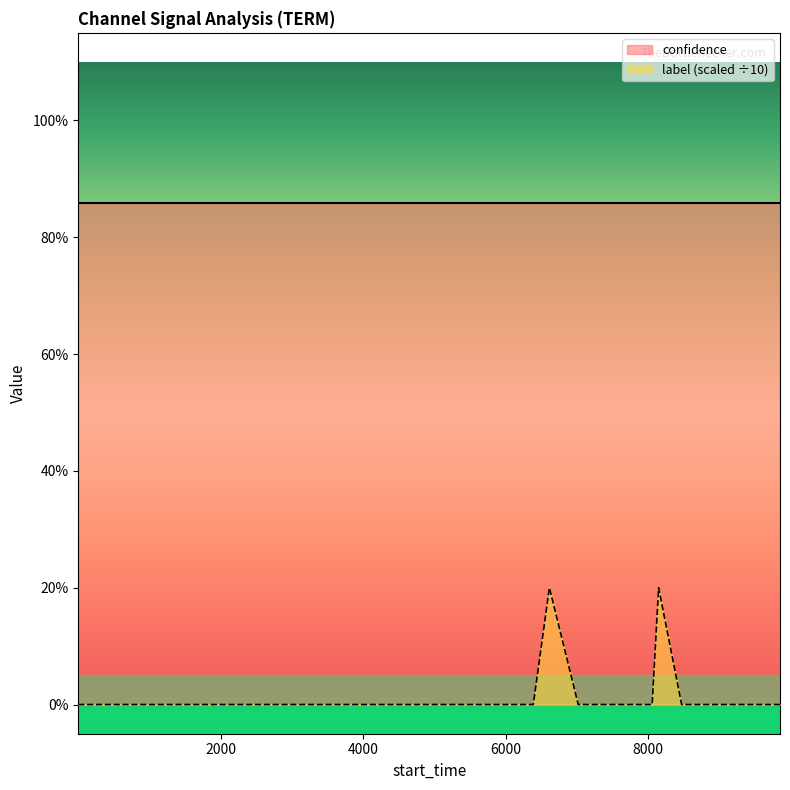

Which series has the widest spread of values?

label (scaled ÷10)